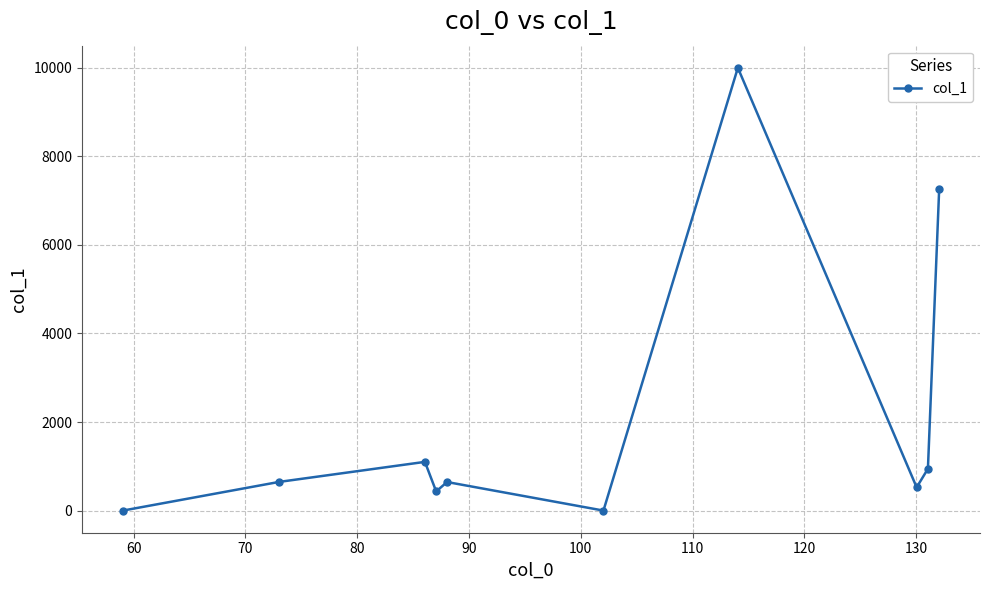

What is the value of the 10th point from the left?

7263.1